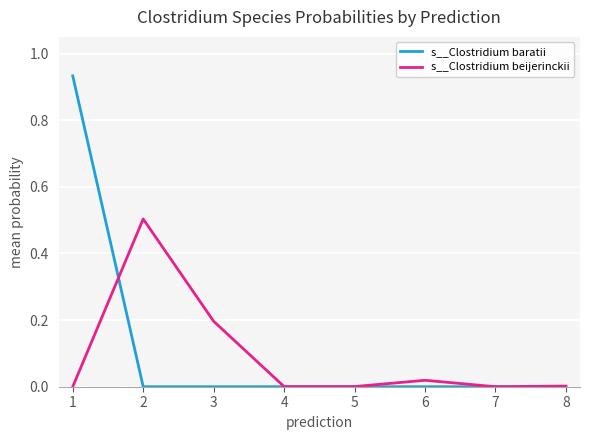

Does the chart display data point markers on the line(s)?

No